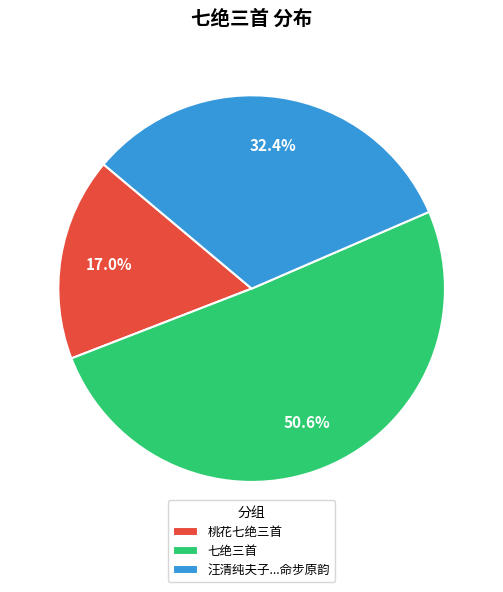

What percentage is NOT represented by 汪清纯夫子...命步原韵?

67.6%